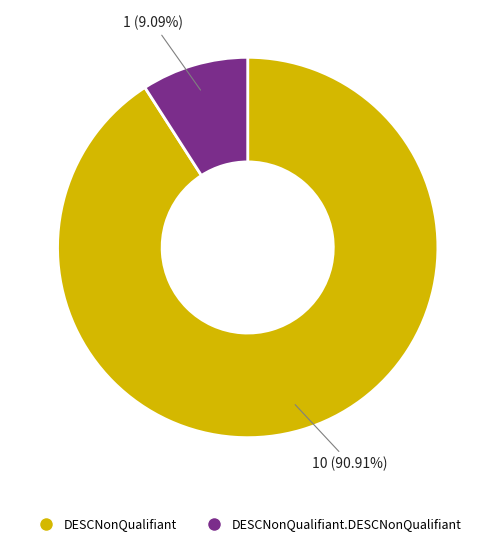

Does any single category account for the majority?

Yes